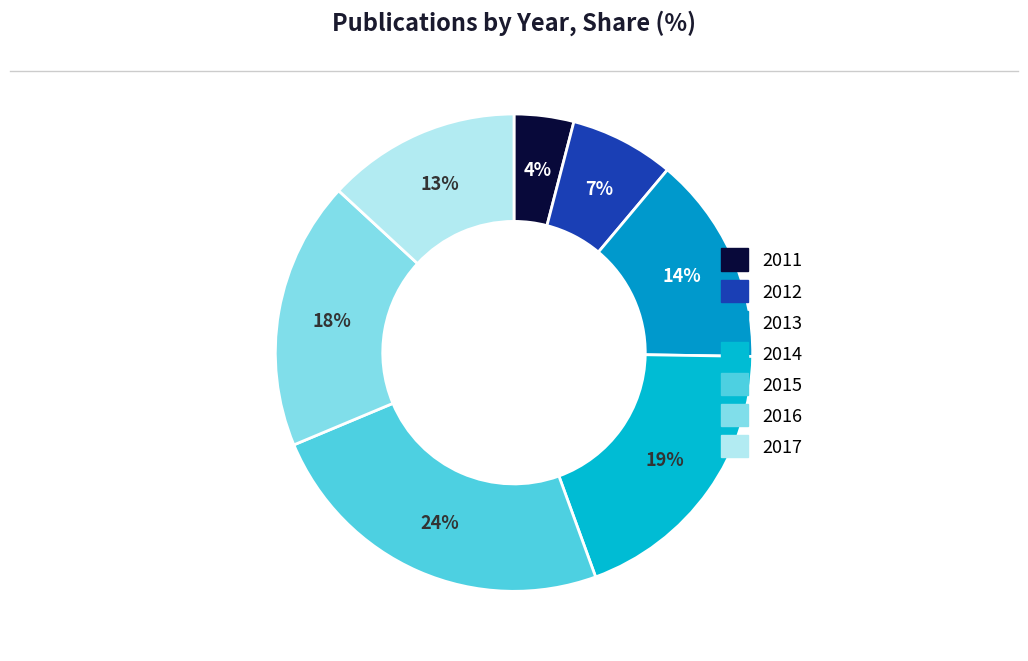

To the nearest percent, what is the difference between the largest and smallest slice percentages?

20%